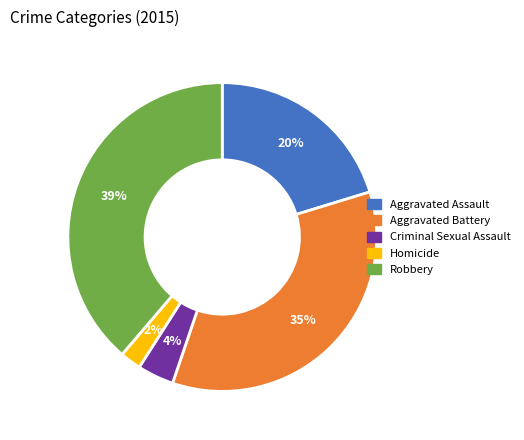

Is the sum of Robbery and Criminal Sexual Assault greater than half?

No